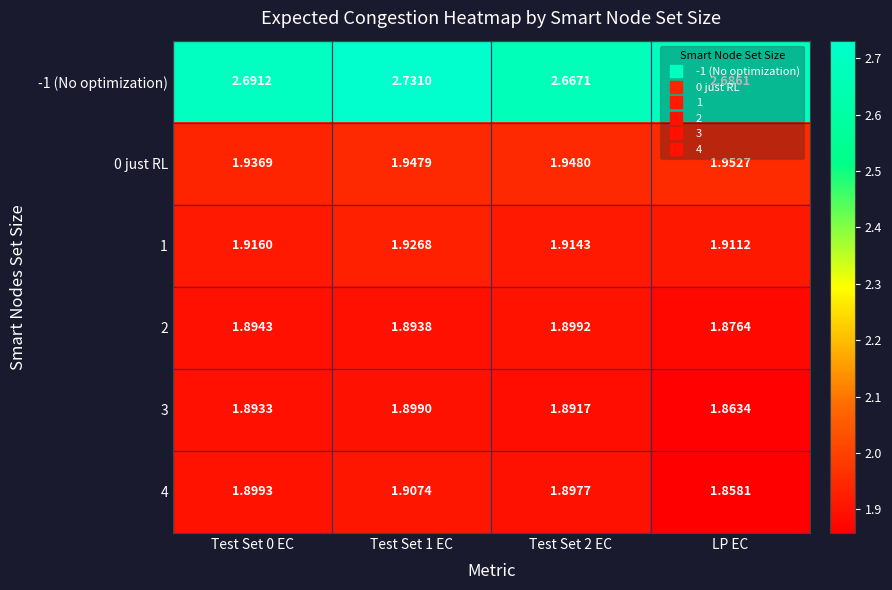

At which label does 4 reach its minimum?

LP EC